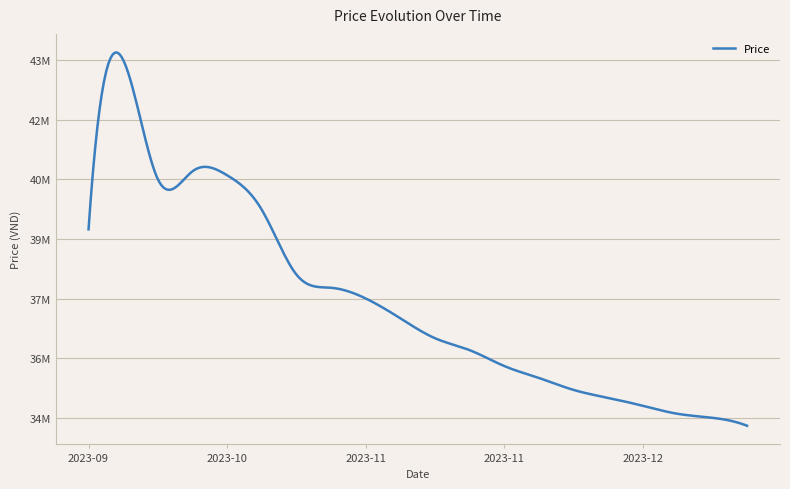

Is this an area chart (filled region under the line)?

No